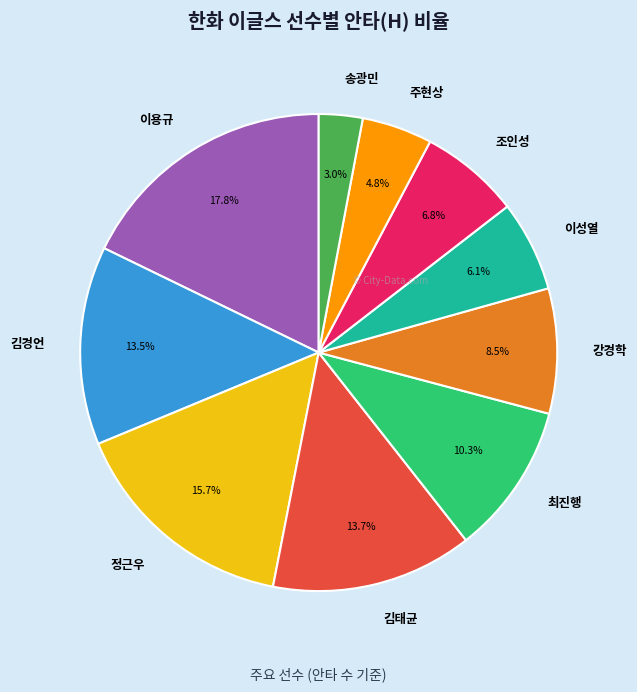

Which slice is the largest?

이용규